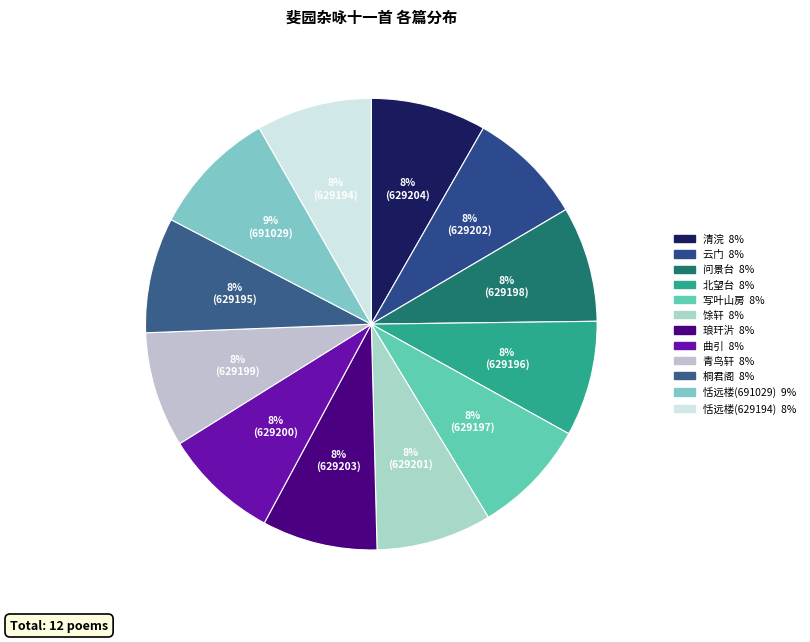

What is the smallest slice in the pie chart?

恬远楼(629194)